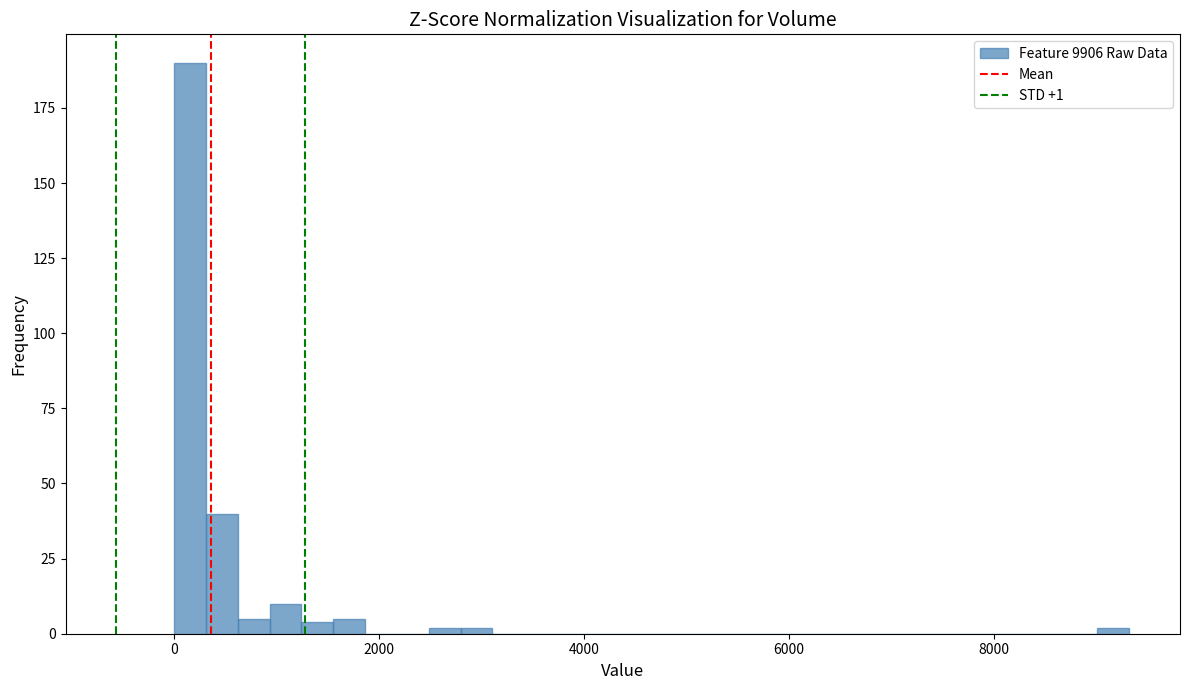

Around what value on the x-axis is the tallest bar? Give the approximate position of its centre, as read against the axis.

200